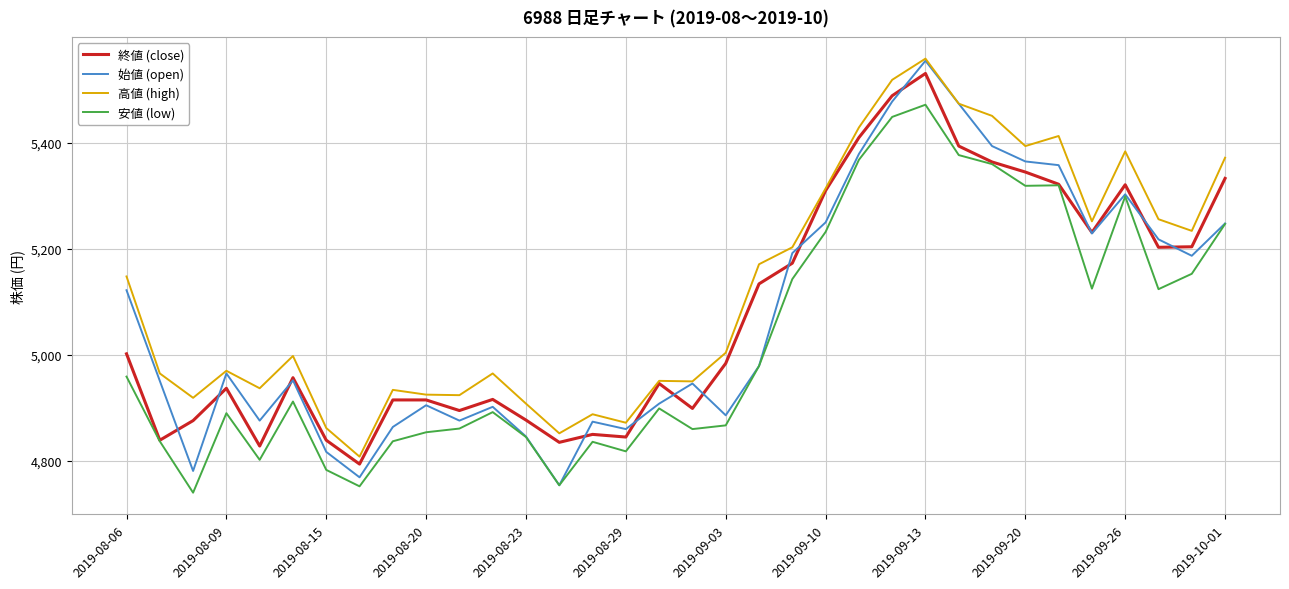

What are all the series names shown in the legend?

終値 (close), 始値 (open), 高値 (high), 安値 (low)